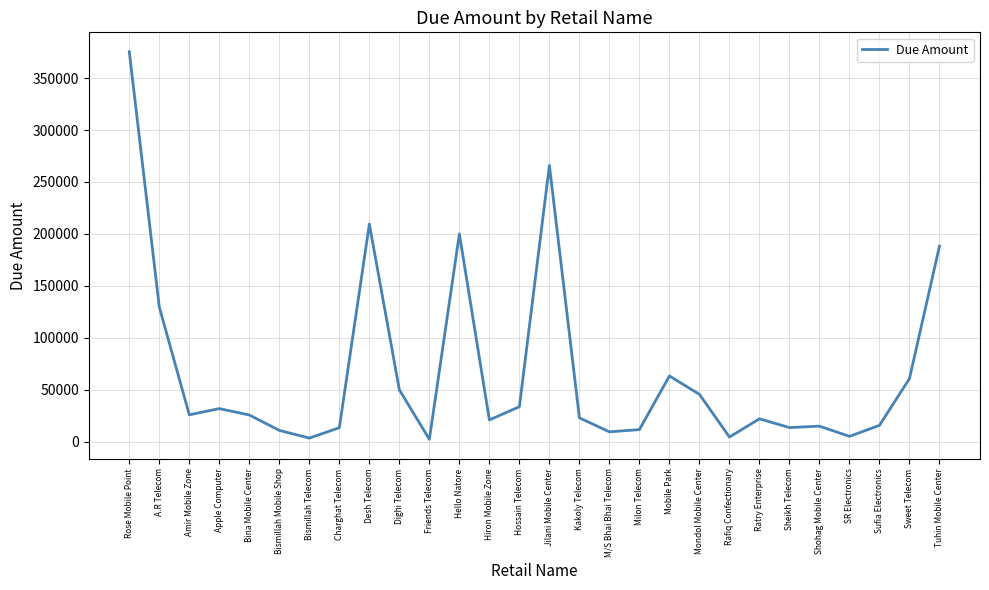

Between Rafiq Confectionary and Bina Mobile Center, which is larger?

Bina Mobile Center